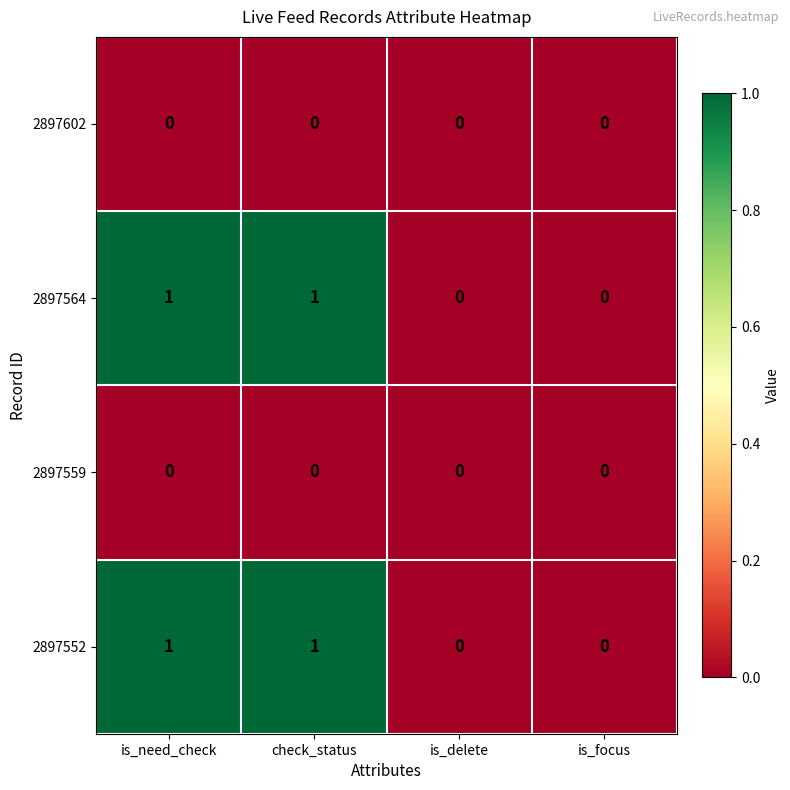

What is the difference between the highest and lowest values at check_status?

1